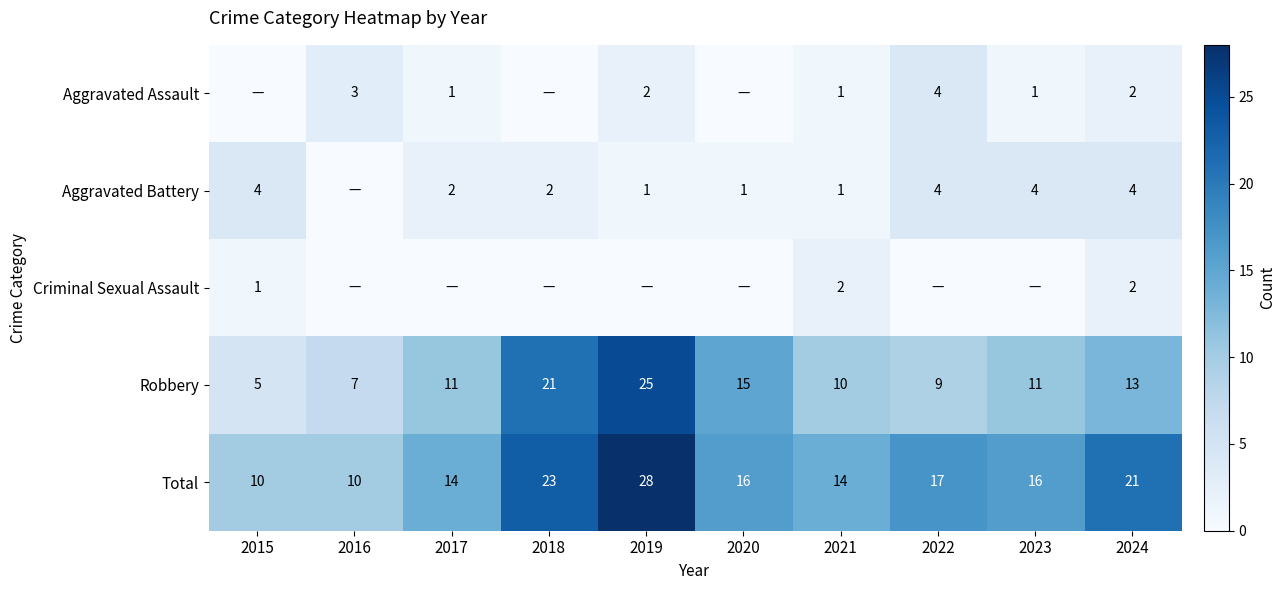

How many values in the Total series are below 16?

4